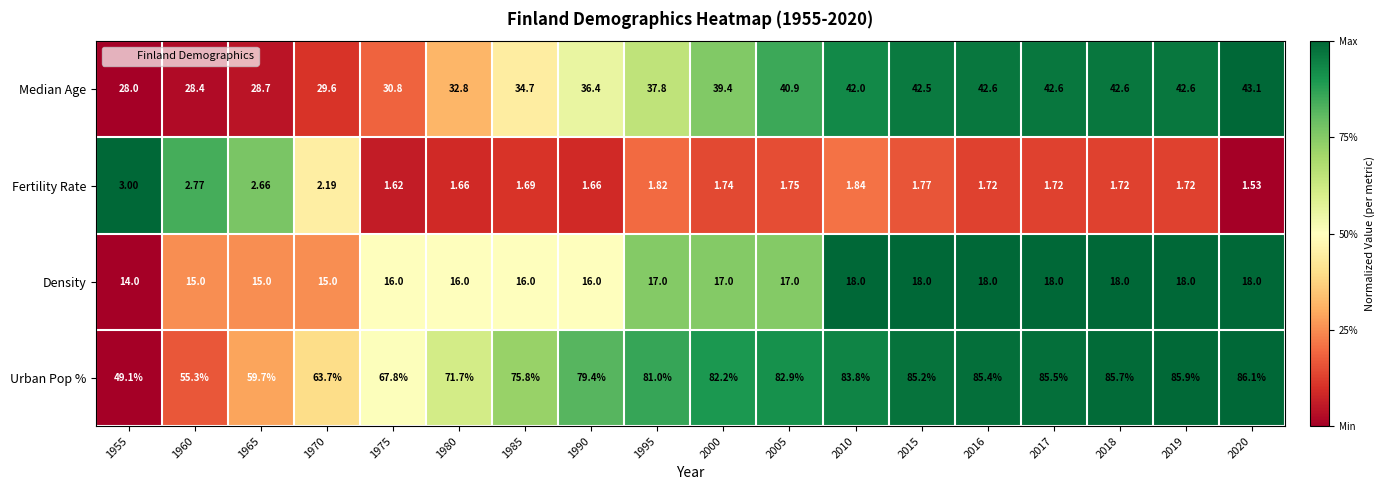

Which series changed the most between 1965 and 1990?

Urban Pop %